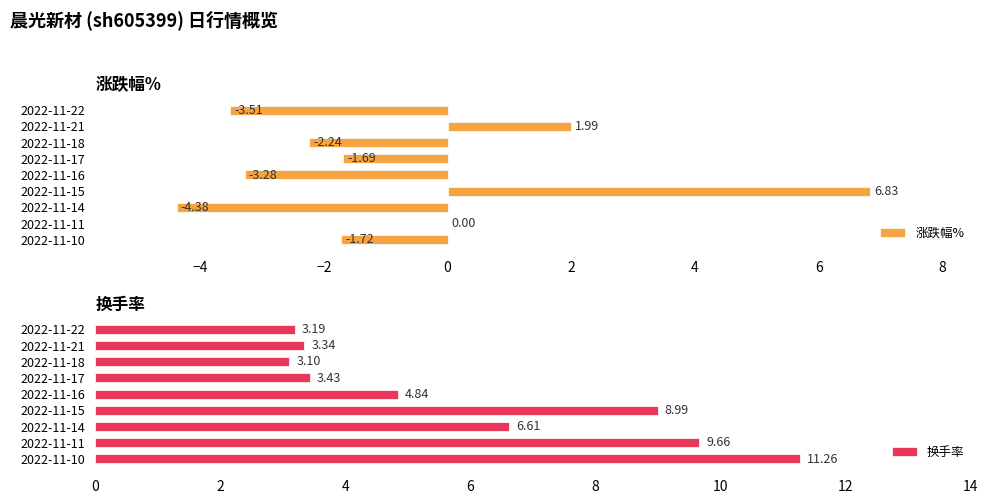

What is the difference between the second highest and second lowest values in the 换手率 series?

6.5